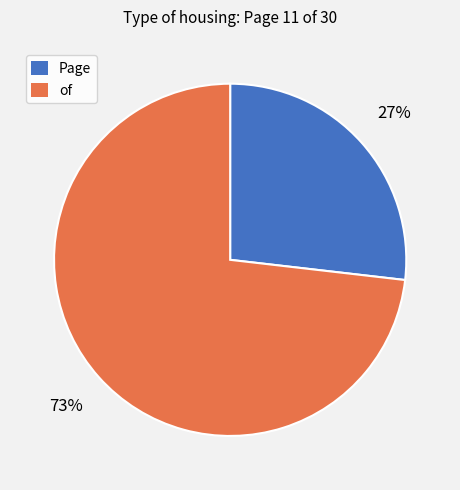

How many slices are in this pie chart?

2